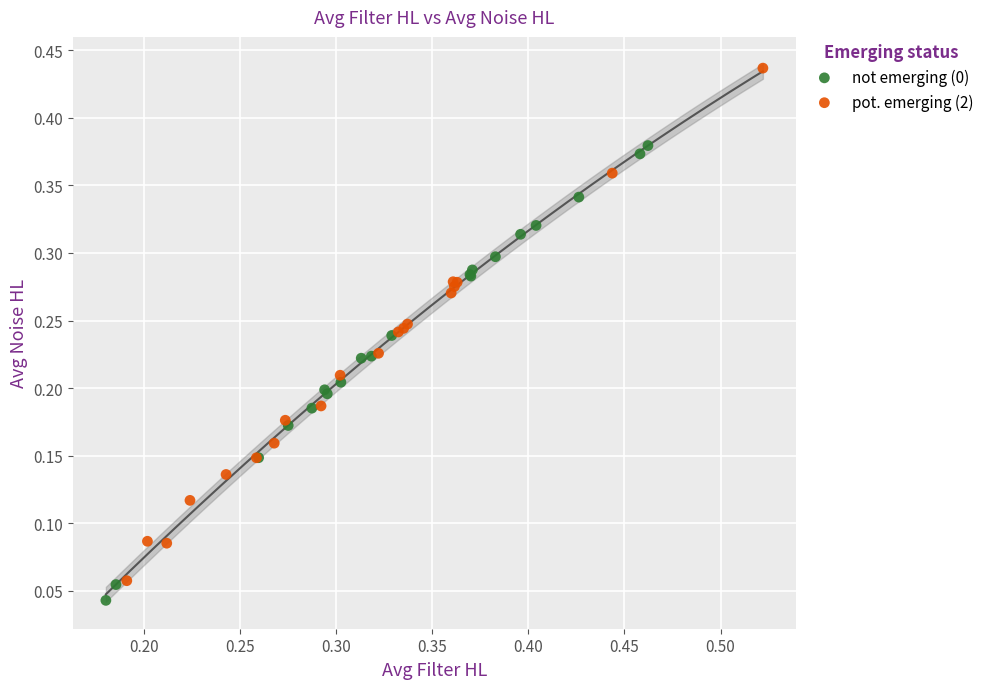

Which series has the widest spread of Y values?

pot. emerging (2)